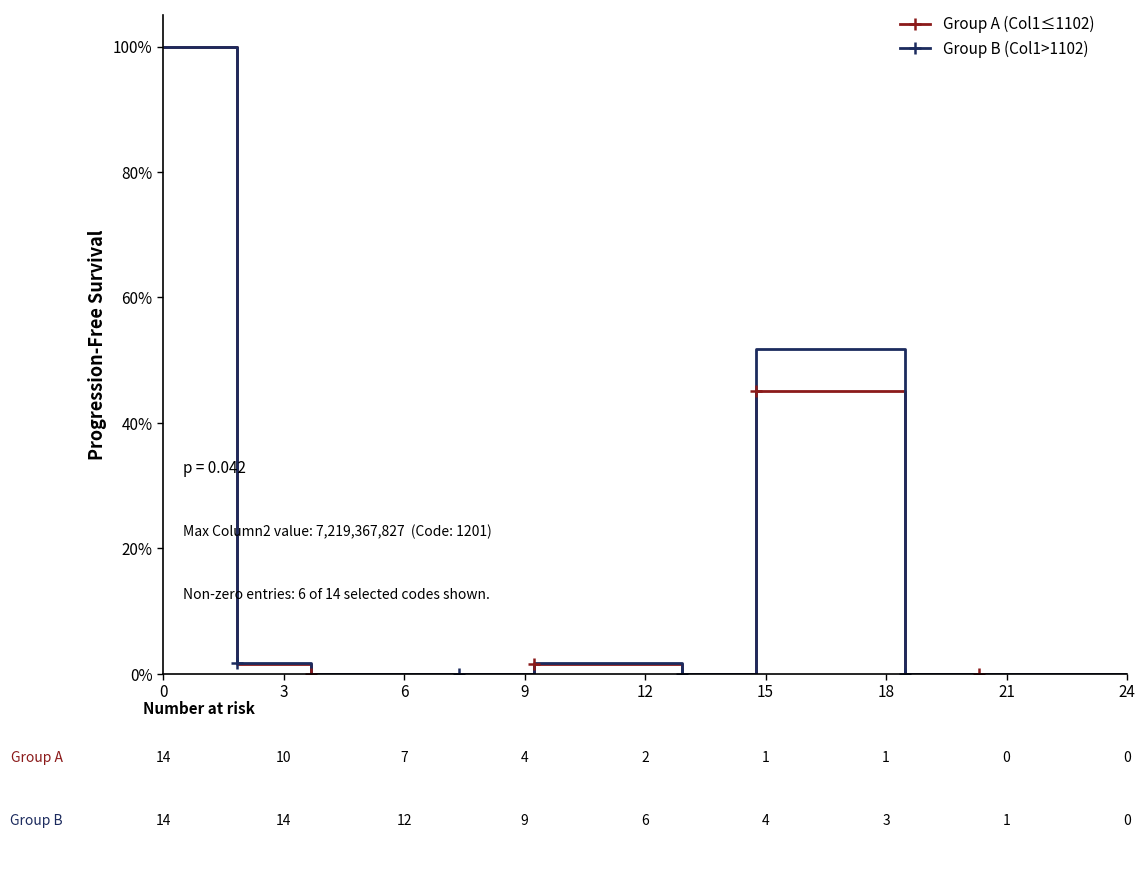

What is the greatest value displayed?

100.0